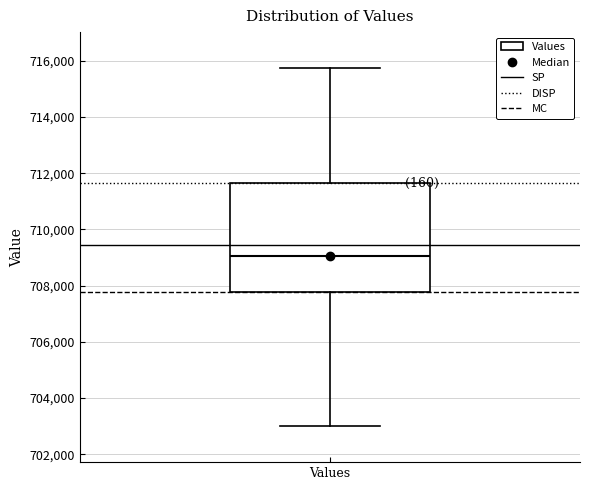

Where is the upper edge of the box for Values on the y-axis? The values are not printed on the chart, so give them approximately, as read against the axis.

711600